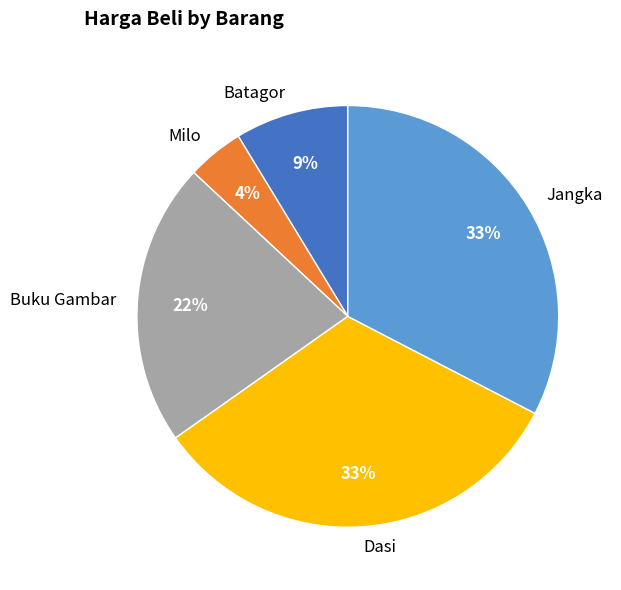

To the nearest percent, what portion does Batagor represent?

9%